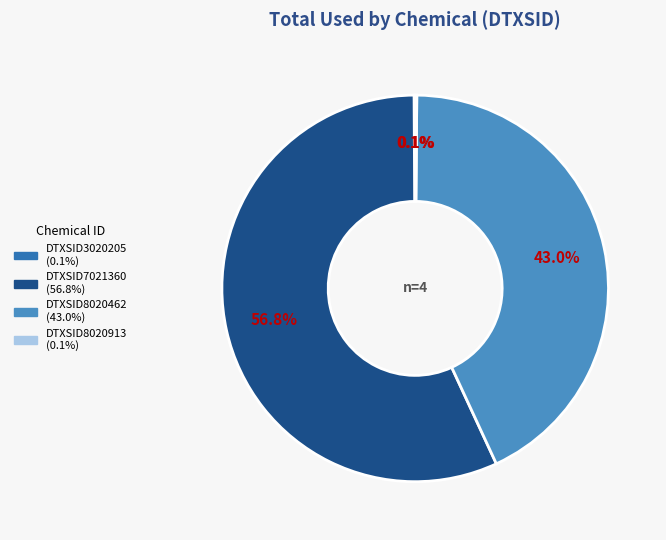

Is there a majority slice in this chart?

Yes